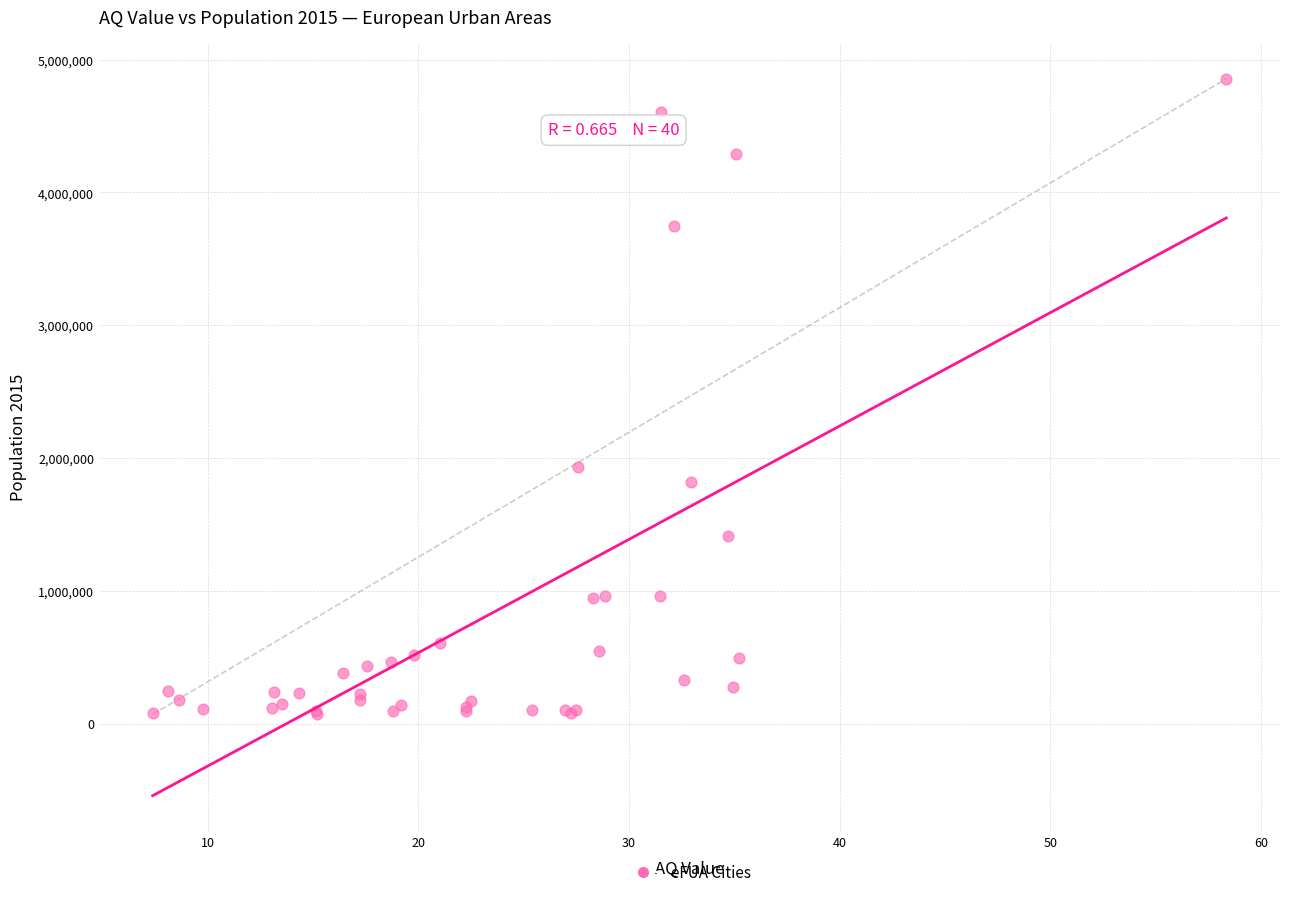

What Y value in the scatter plot is closest to 2463852?

1929350.0